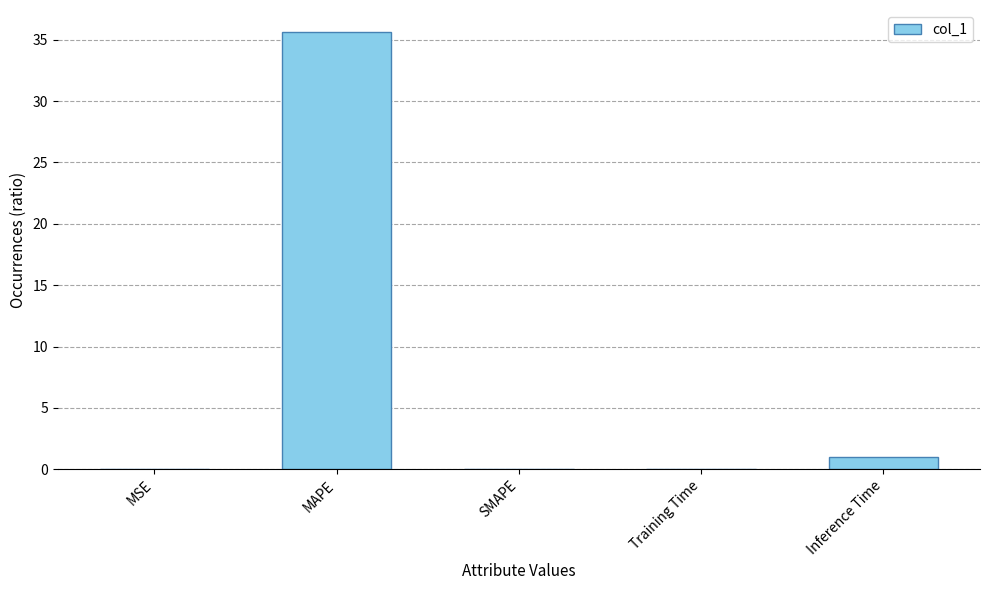

What is the sum of all values?

36.7